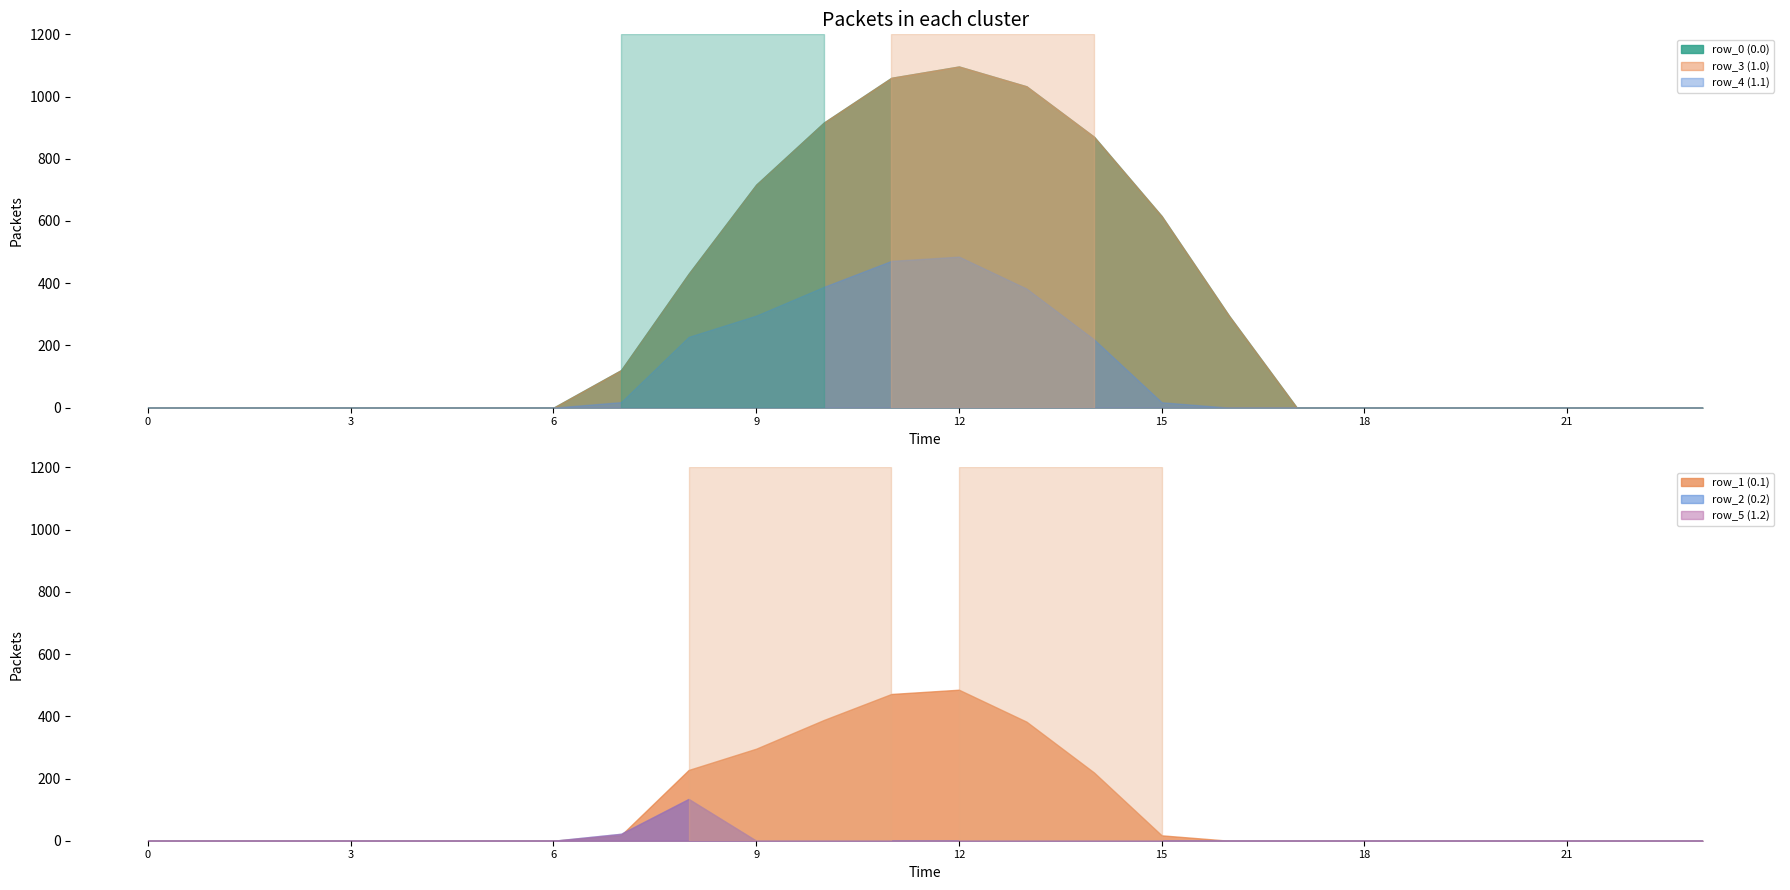

What is the difference between the maximum and minimum values in the row_4 series?

485.4